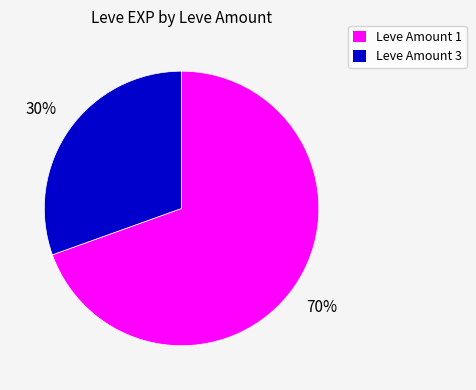

Is there a majority slice in this chart?

Yes